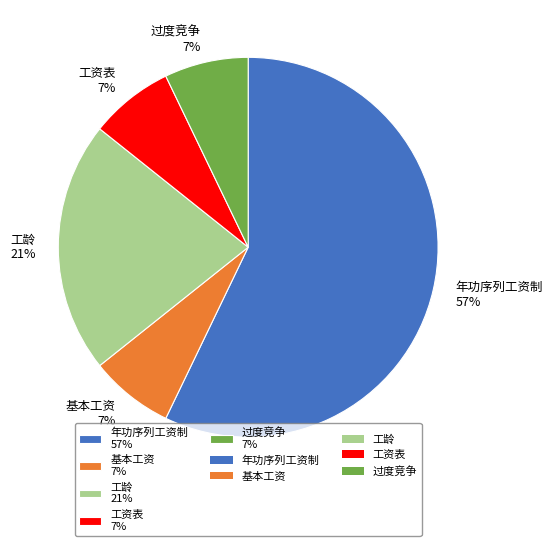

Count the number of slices in the pie.

5